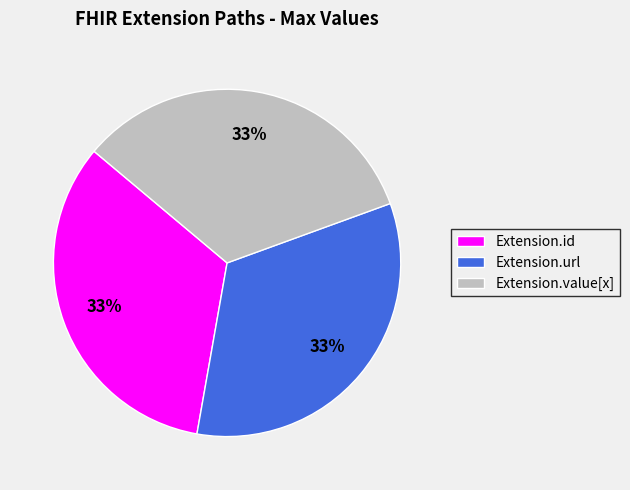

Count the number of slices in the pie.

3